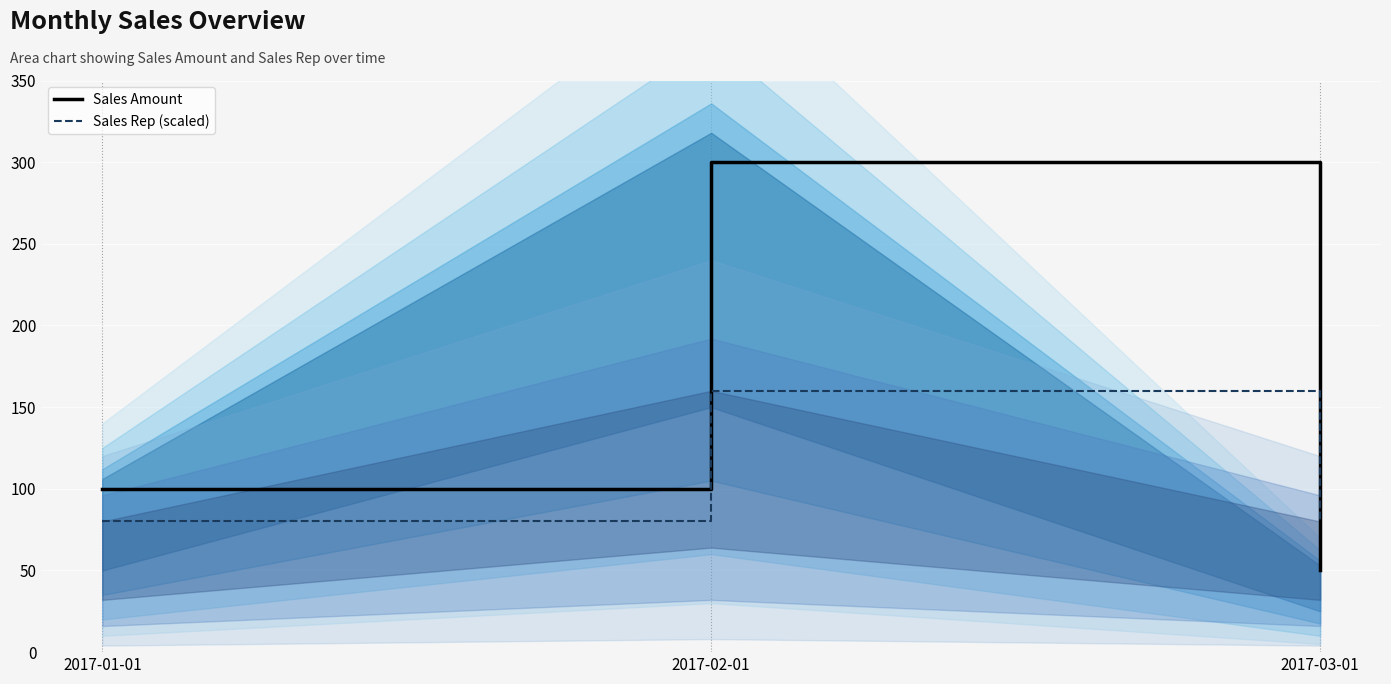

Which series has the largest range (max minus min)?

Sales Amount